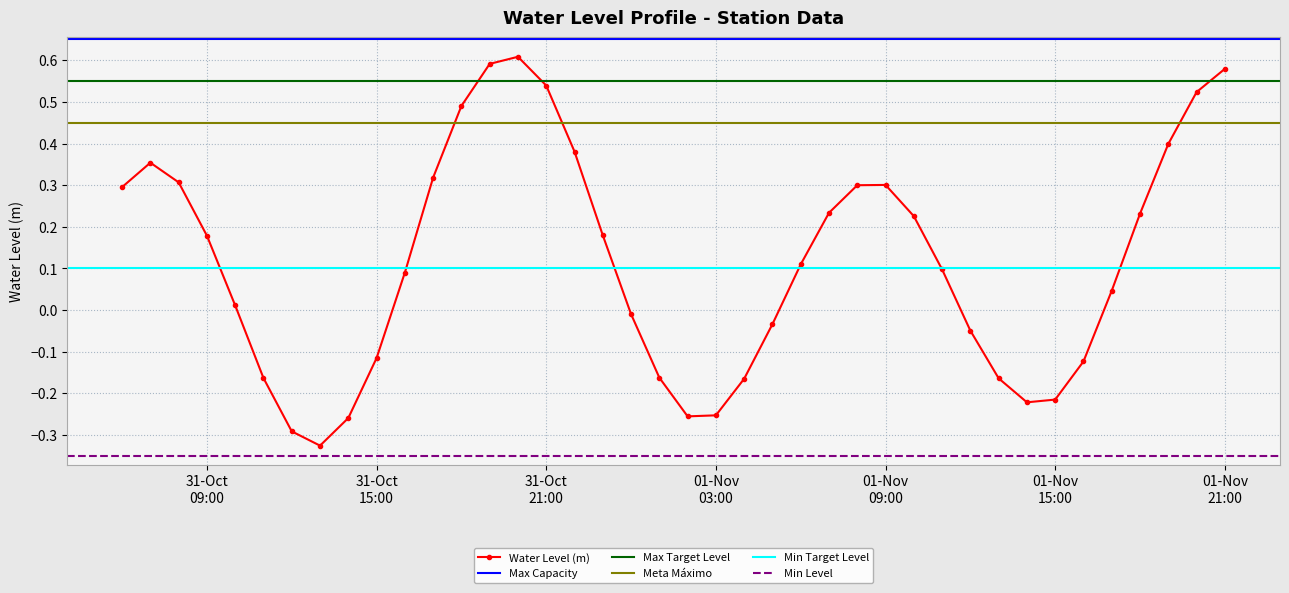

What is the smallest value displayed?

-0.3